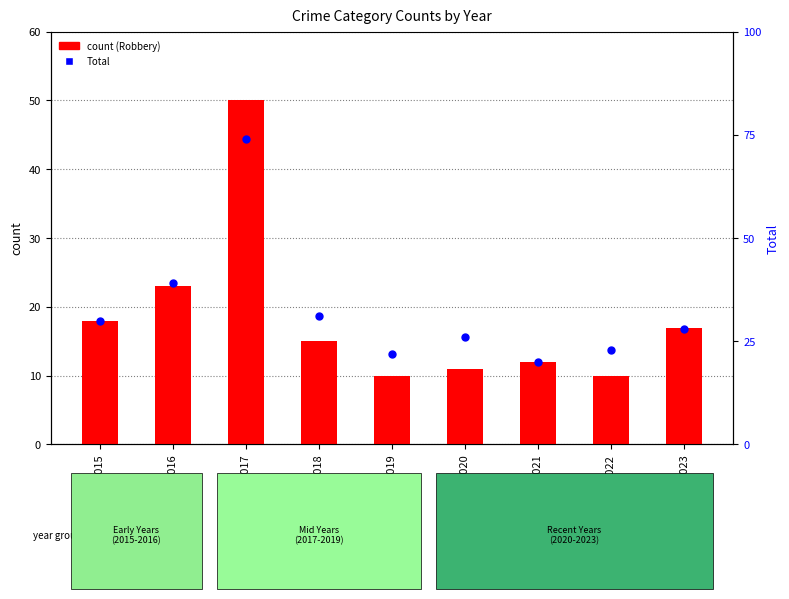

Which series has the widest spread of Y values?

Total